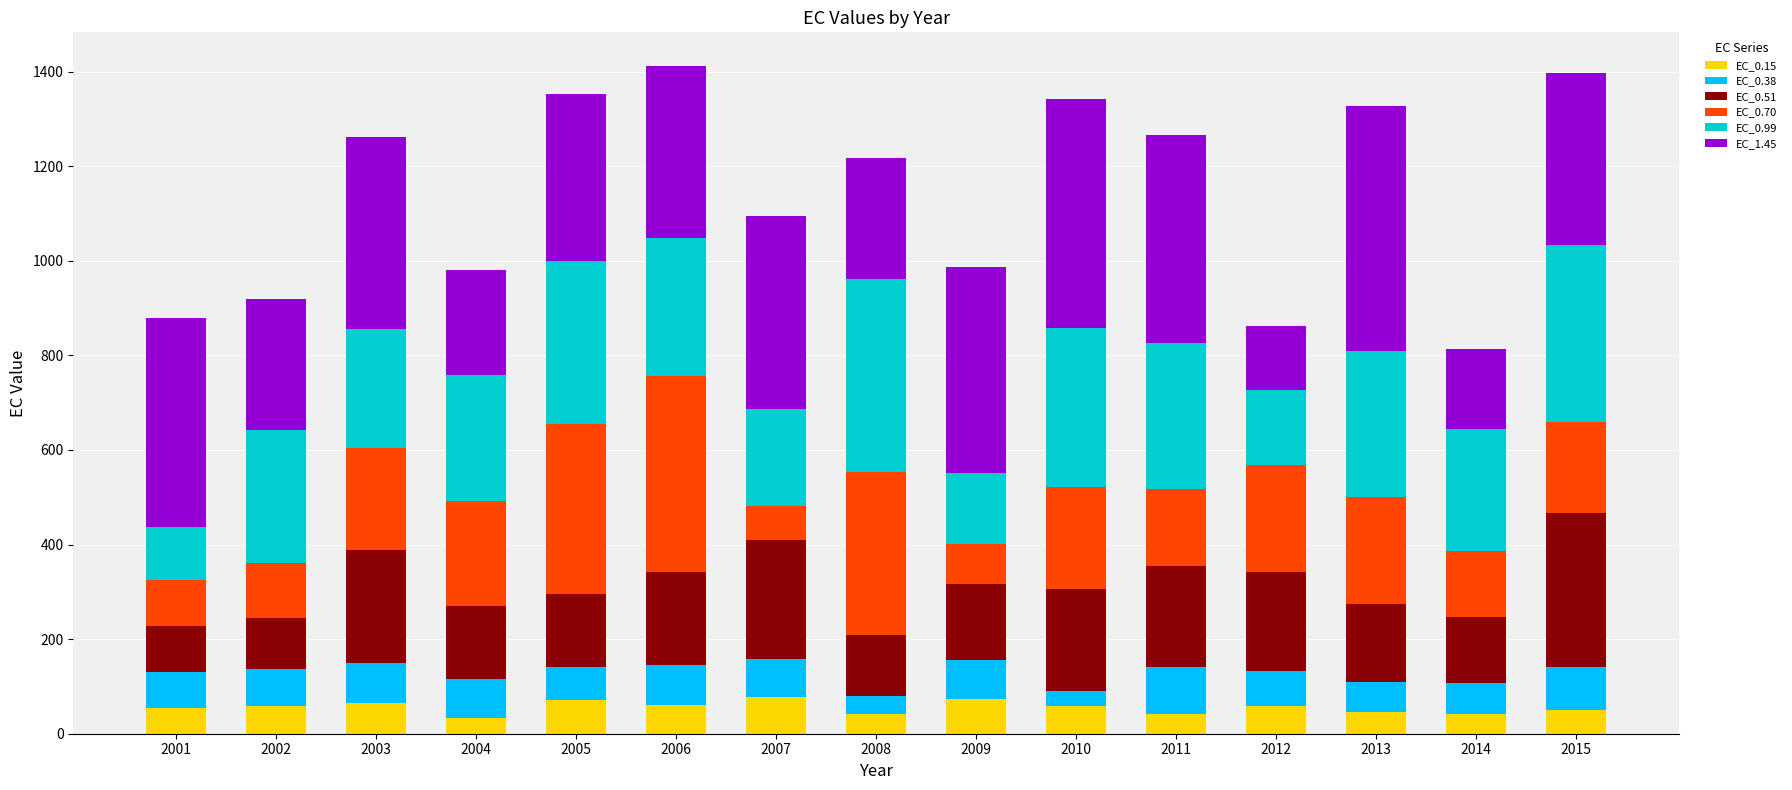

What is the total value across all series at 2005?

1351.9